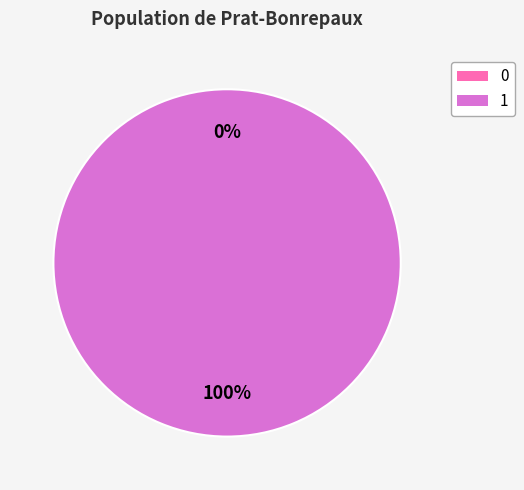

Do 1 and 0 together represent more than half of the pie?

Yes